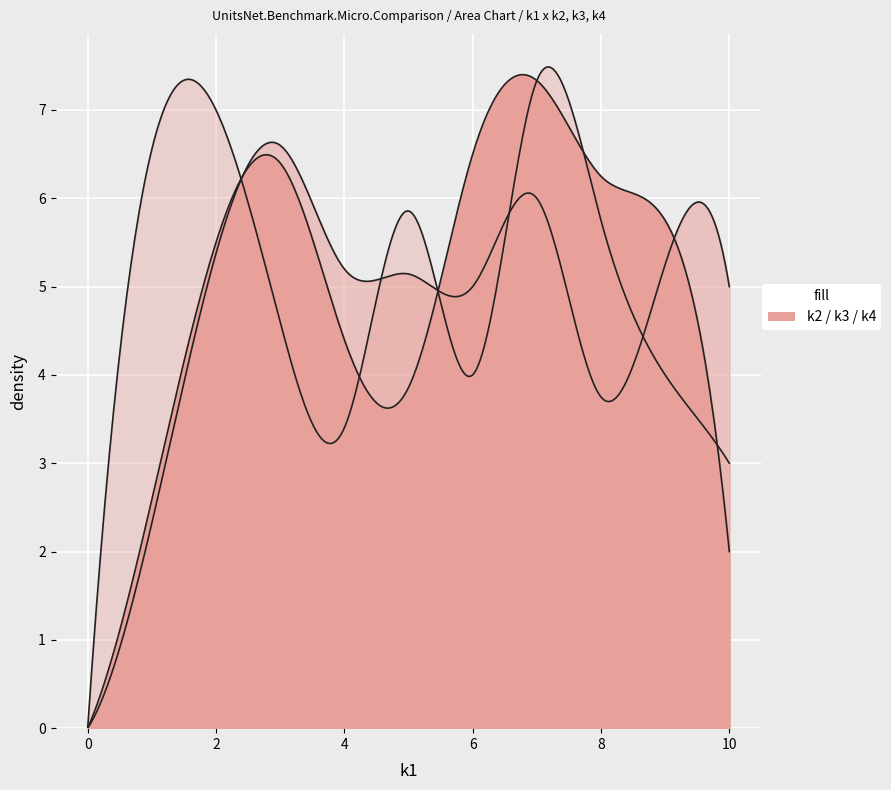

How many values in the k4 series exceed 6?

14